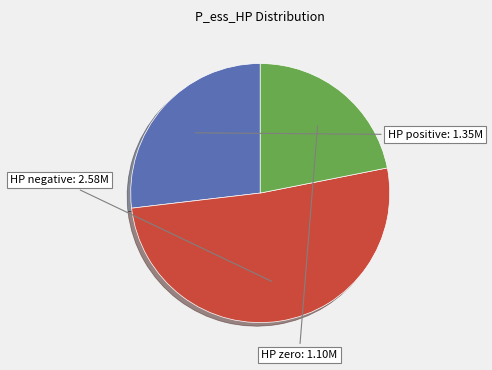

Count the number of slices in the pie.

3